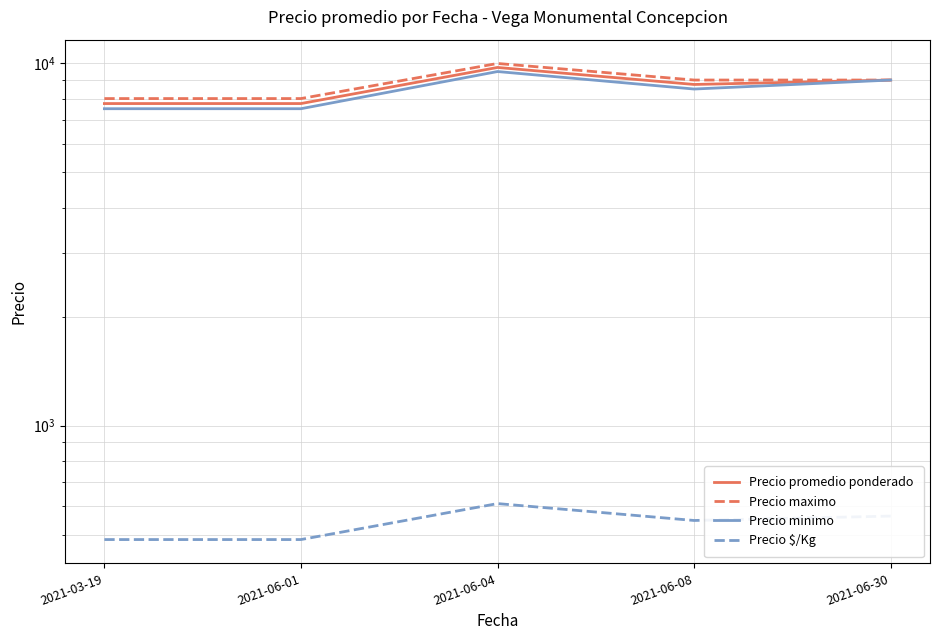

What is the label of the 5th point from the right?

2021-03-19